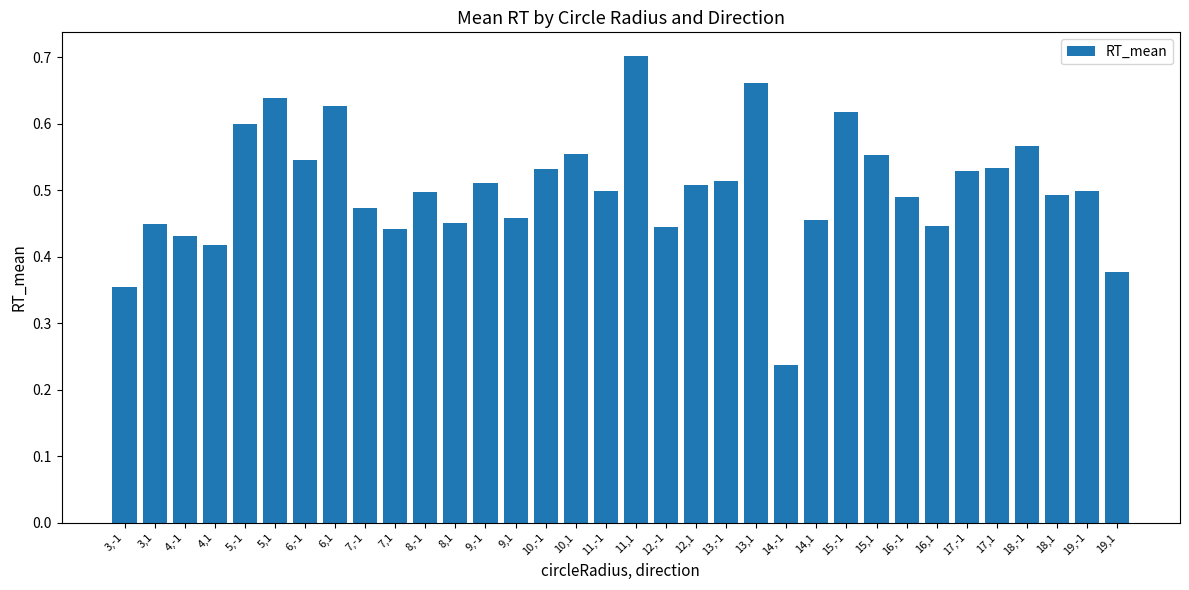

Count the number of data series in this chart.

1